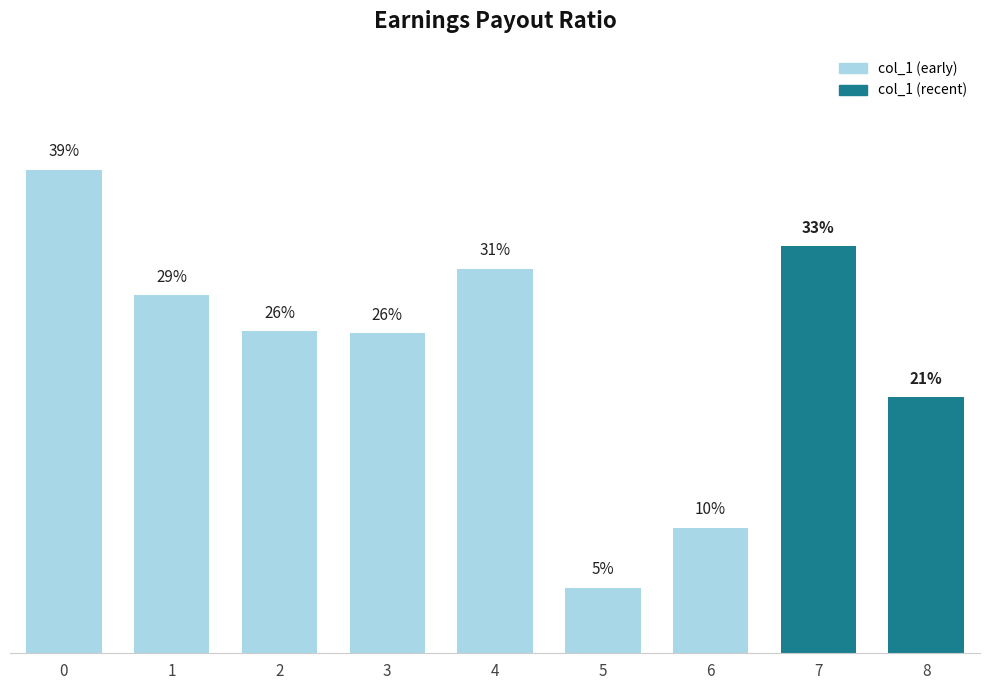

List the labels in order of value, largest first.

0, 7, 4, 1, 2, 3, 8, 6, 5